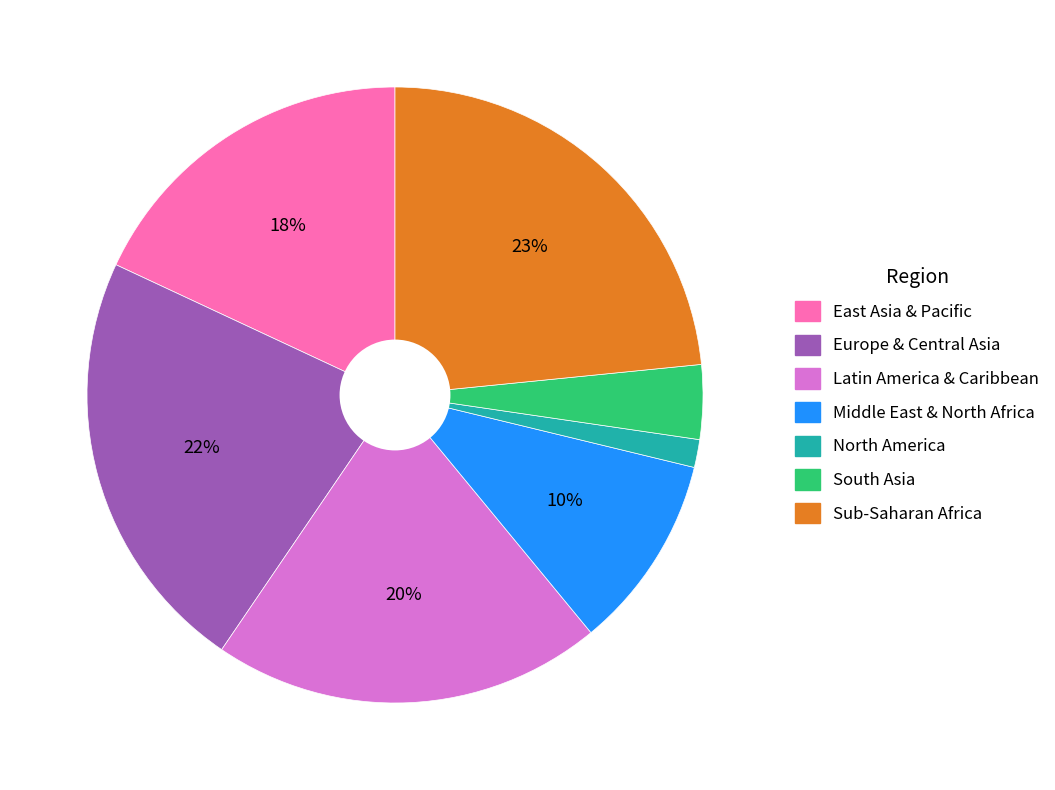

Between Middle East & North Africa and East Asia & Pacific, which is larger?

East Asia & Pacific